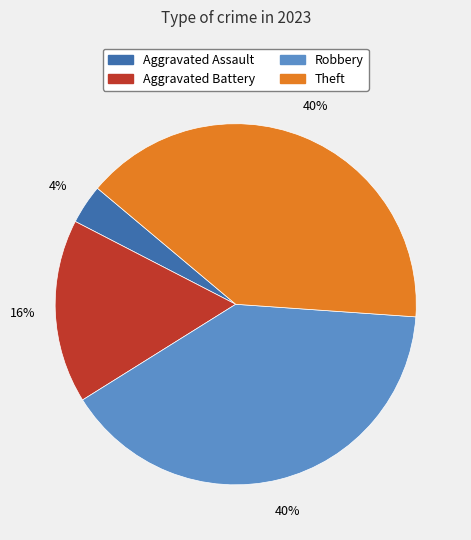

To the nearest percent, what is the average slice percentage?

25%